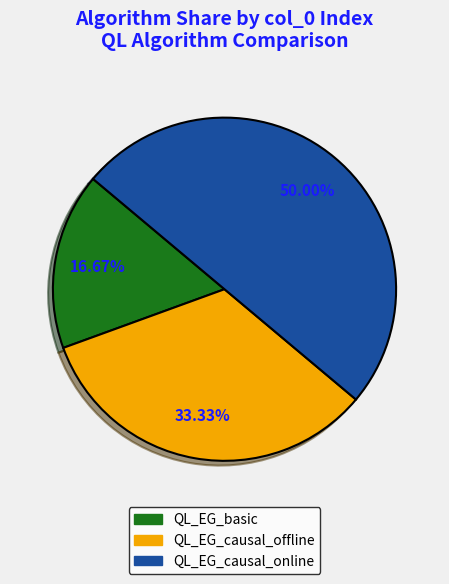

Is QL_EG_causal_offline the majority of the pie?

No